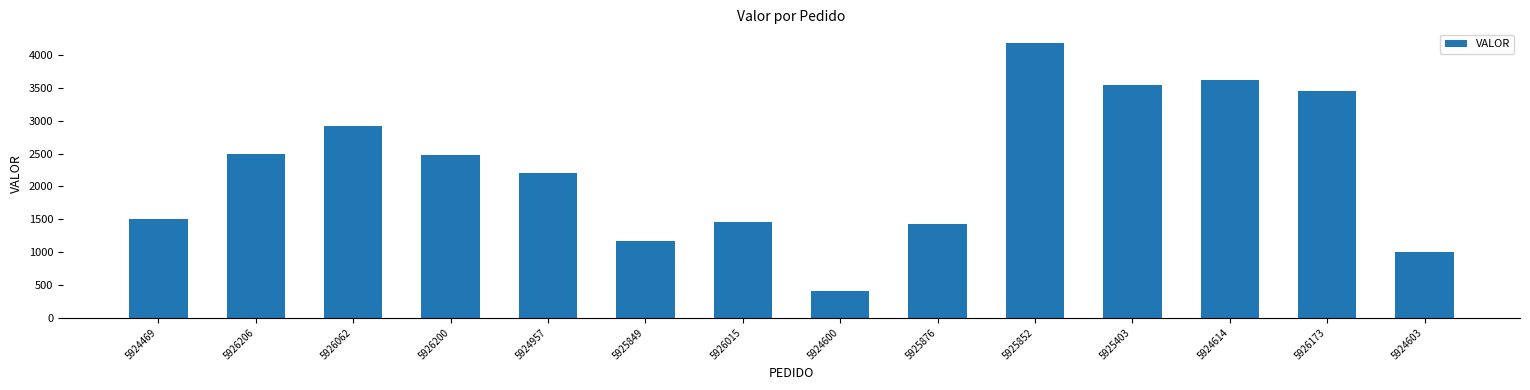

The chart shows a value of 1990.4 at 5926173. True or false?

False